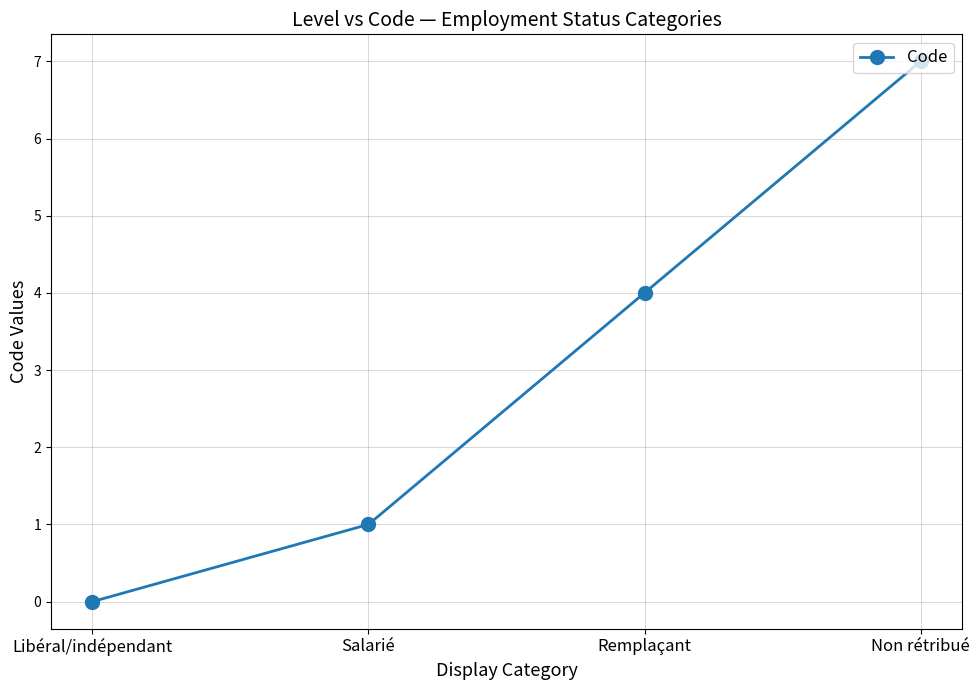

Count the values in the range 1 to 7.

3